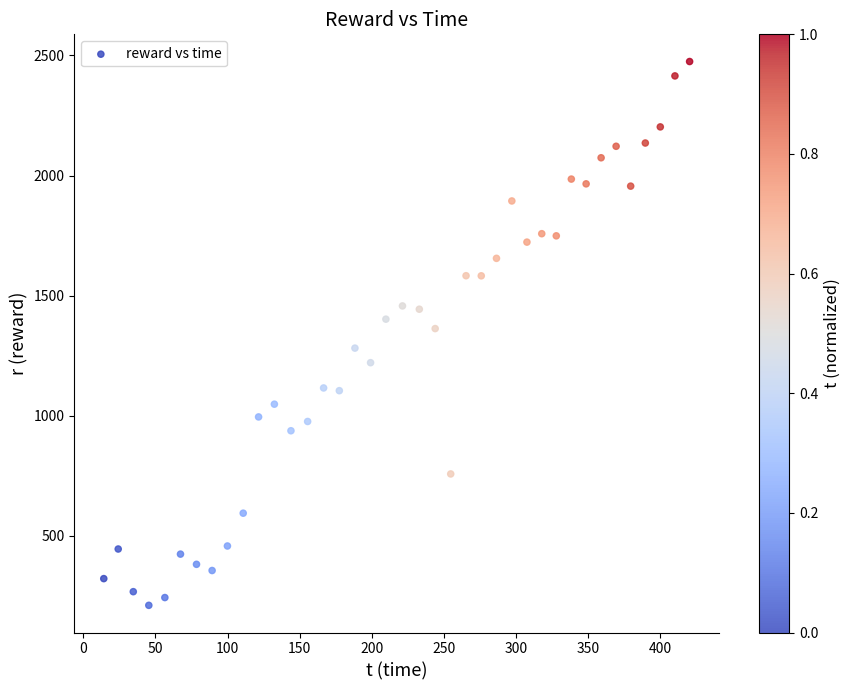

What is the range of Y values (max minus min)?

2264.3